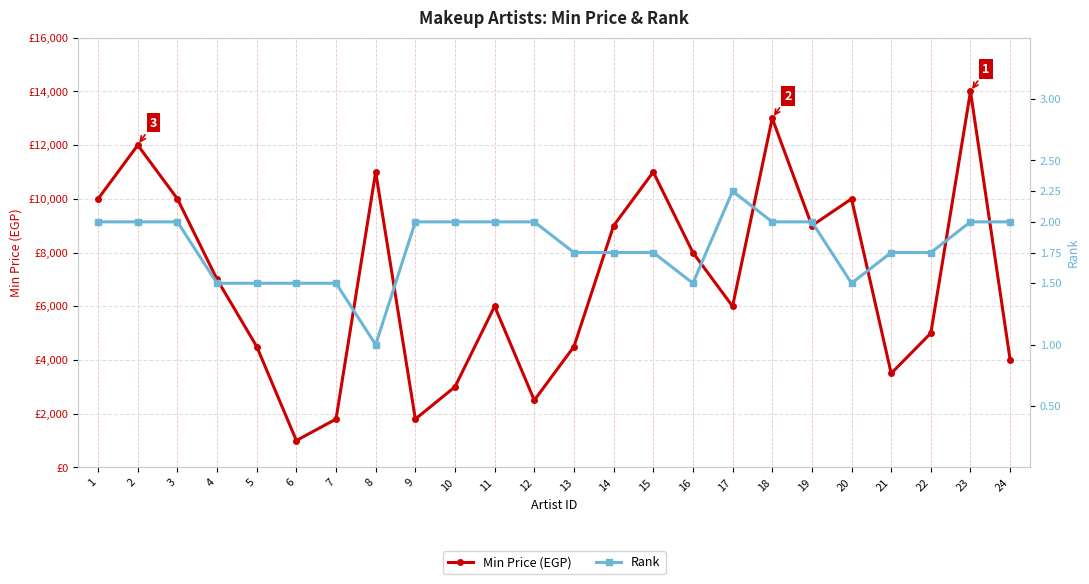

Between 1 and 21, which is larger?

1